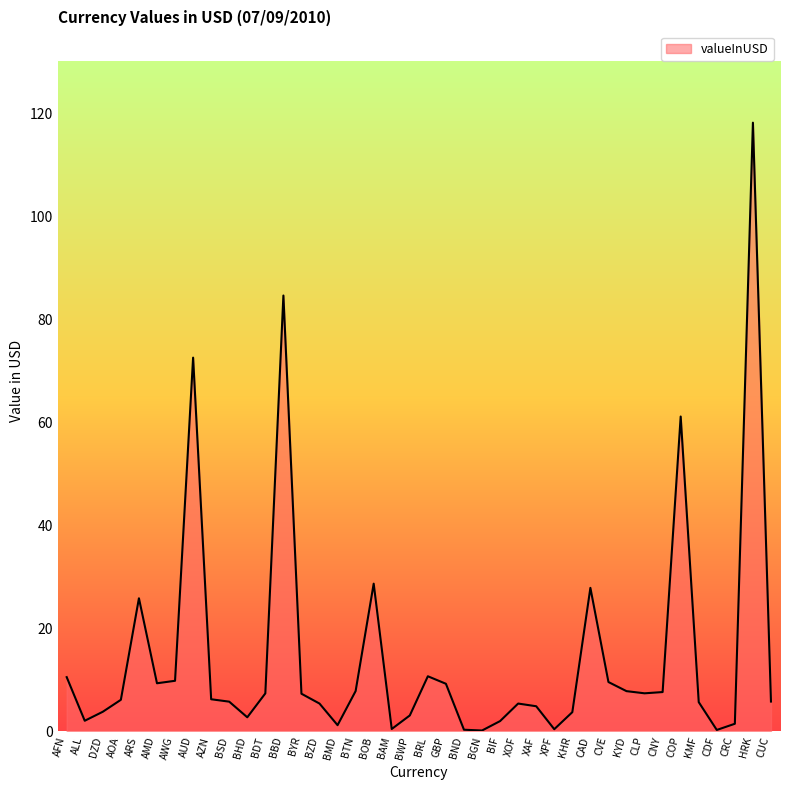

What position from the right is DZD?

38